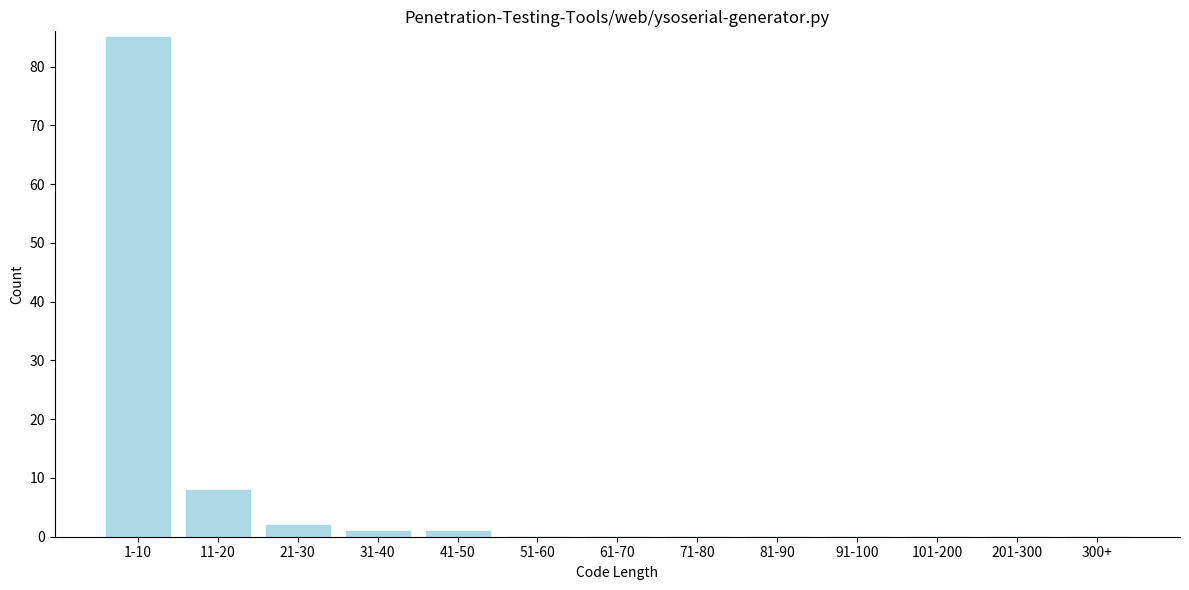

Reading left to right, extract all data points from this chart.

1-10=85	11-20=8	21-30=2	31-40=1	41-50=1	51-60=0	61-70=0	71-80=0	81-90=0	91-100=0	101-200=0	201-300=0	300+=0